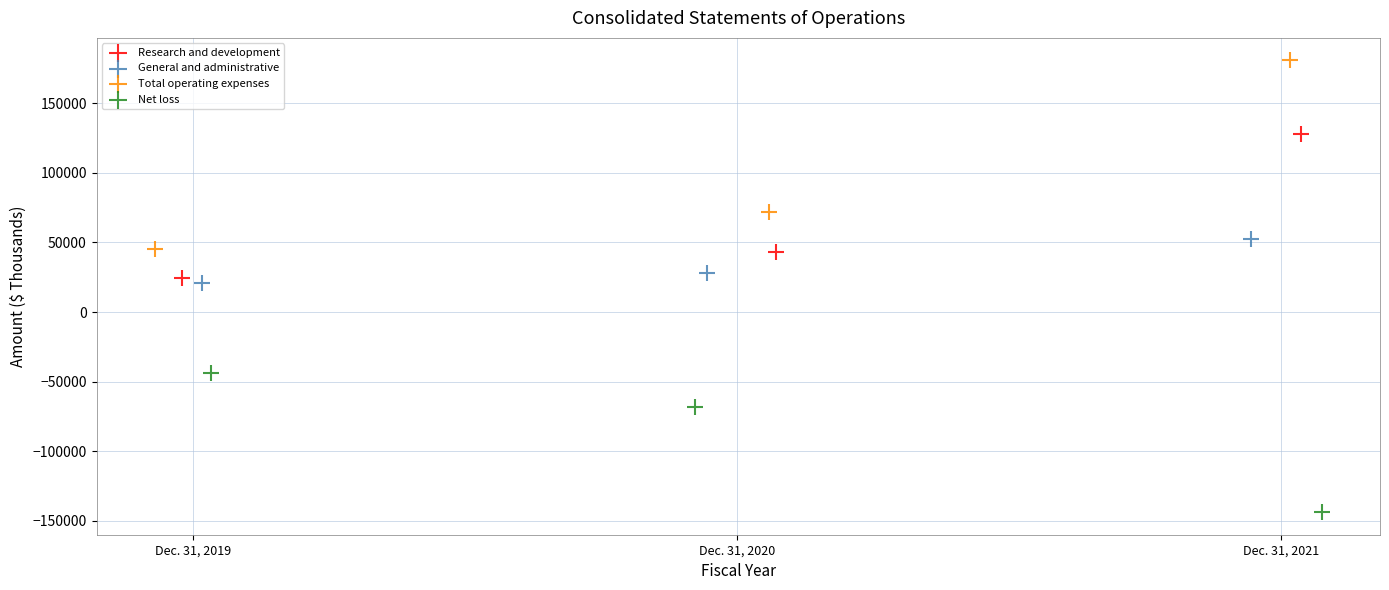

Which series reaches the maximum Y coordinate?

Total operating expenses